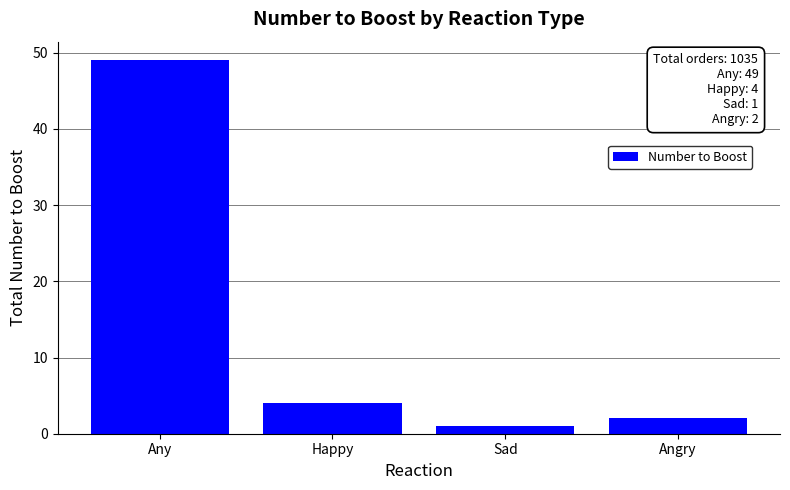

What is the label of the 4th bar from the left?

Angry